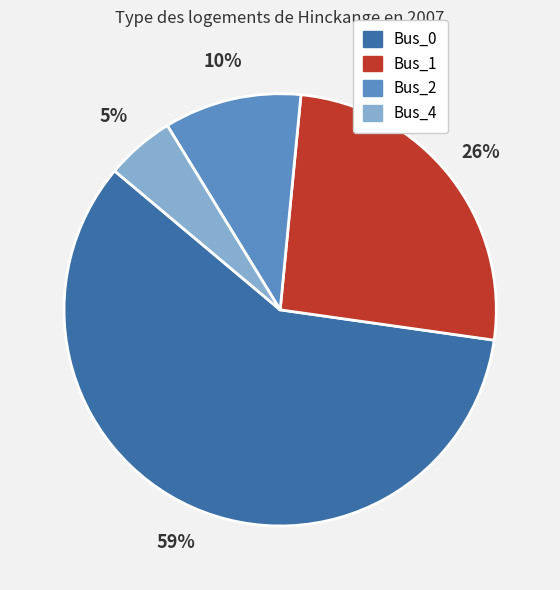

Is there any slice that represents more than half of the pie?

Yes